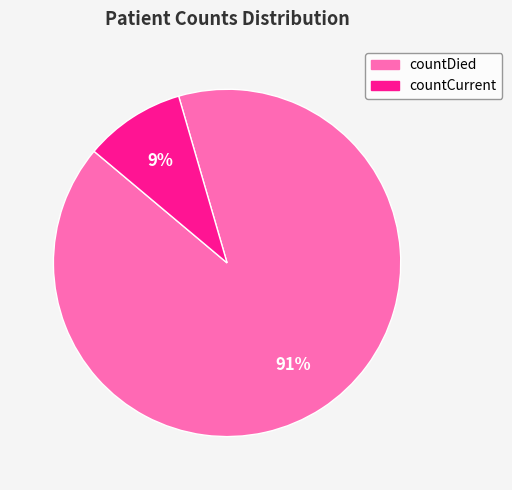

What percentage is the countCurrent slice, to the nearest percent?

9%